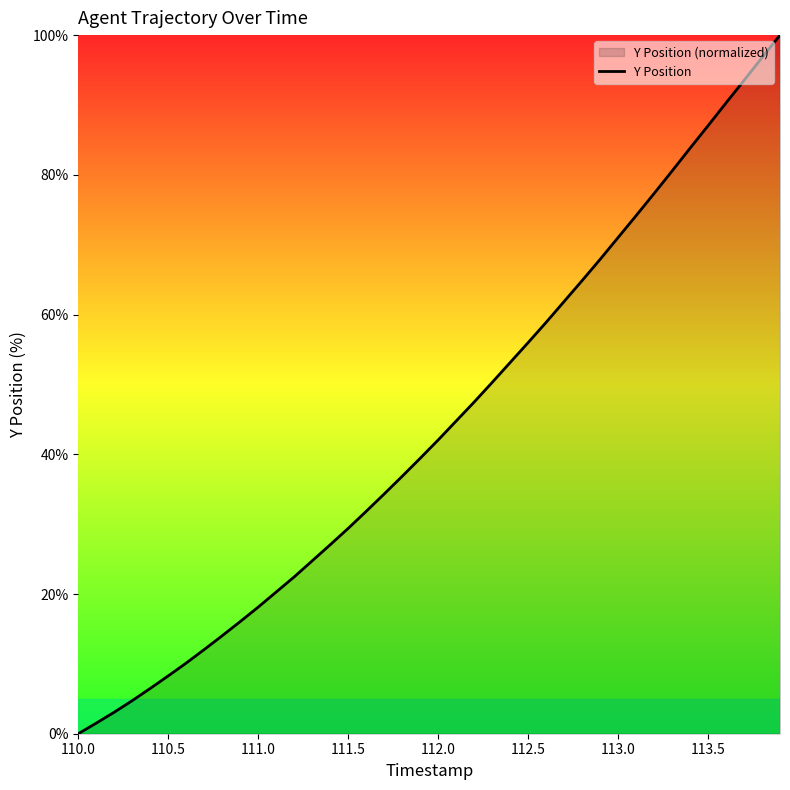

Does the chart have visible grid lines?

No